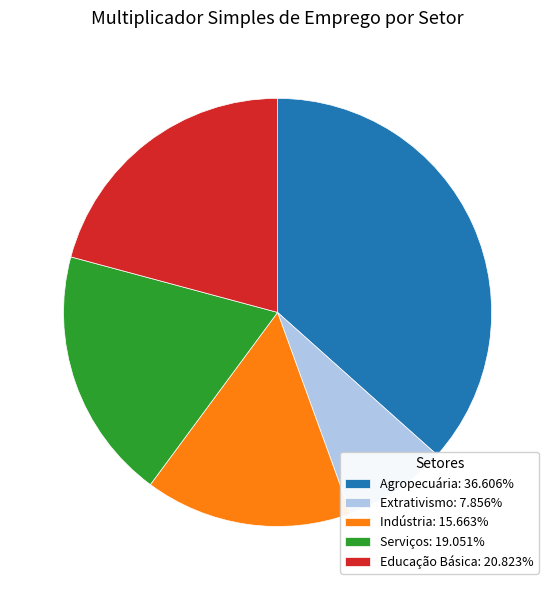

Does Indústria represent more than half of the total?

No